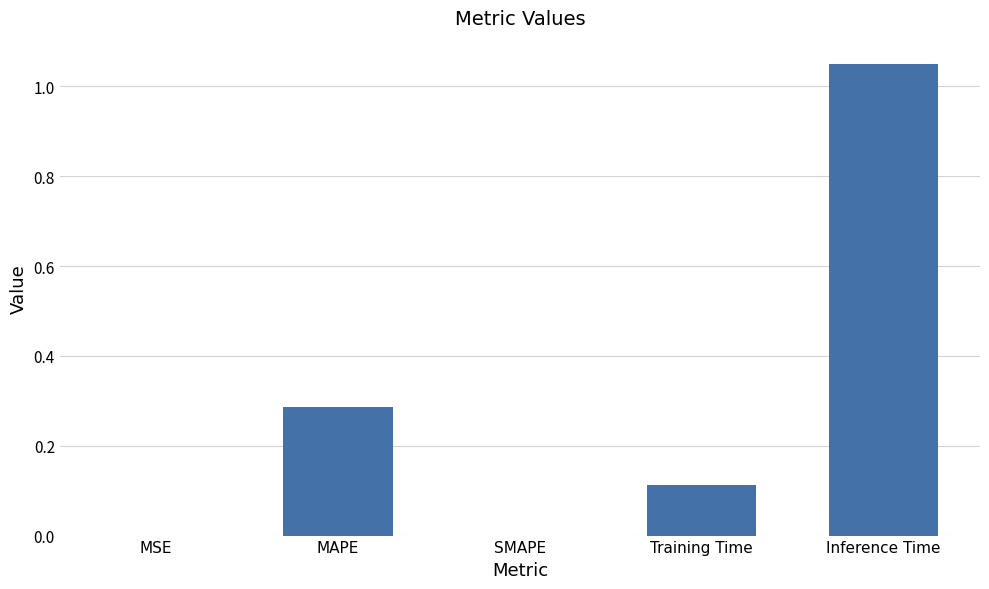

Which label corresponds to the largest value in the chart?

Inference Time